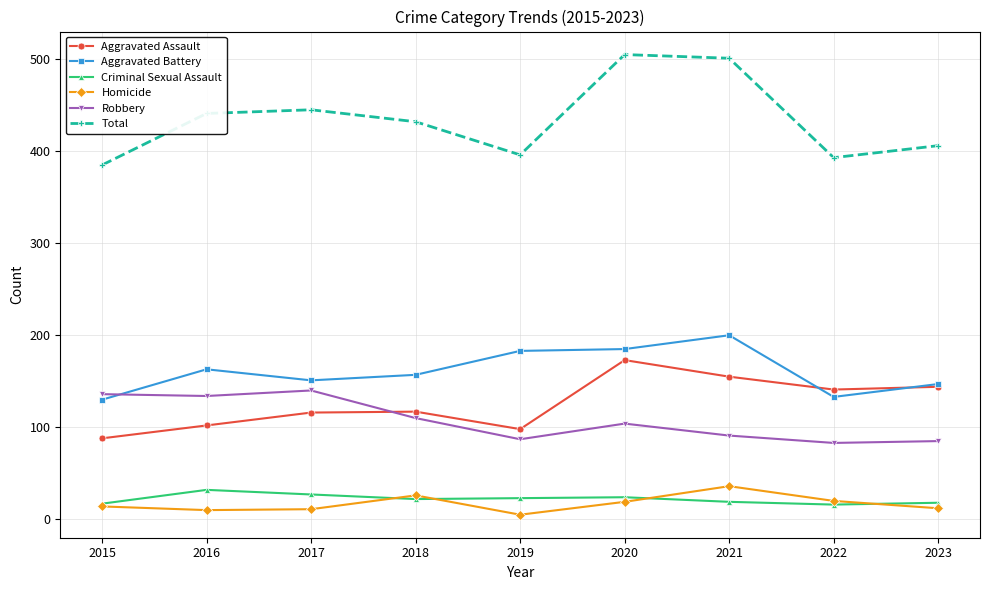

What is the smallest value displayed?

5